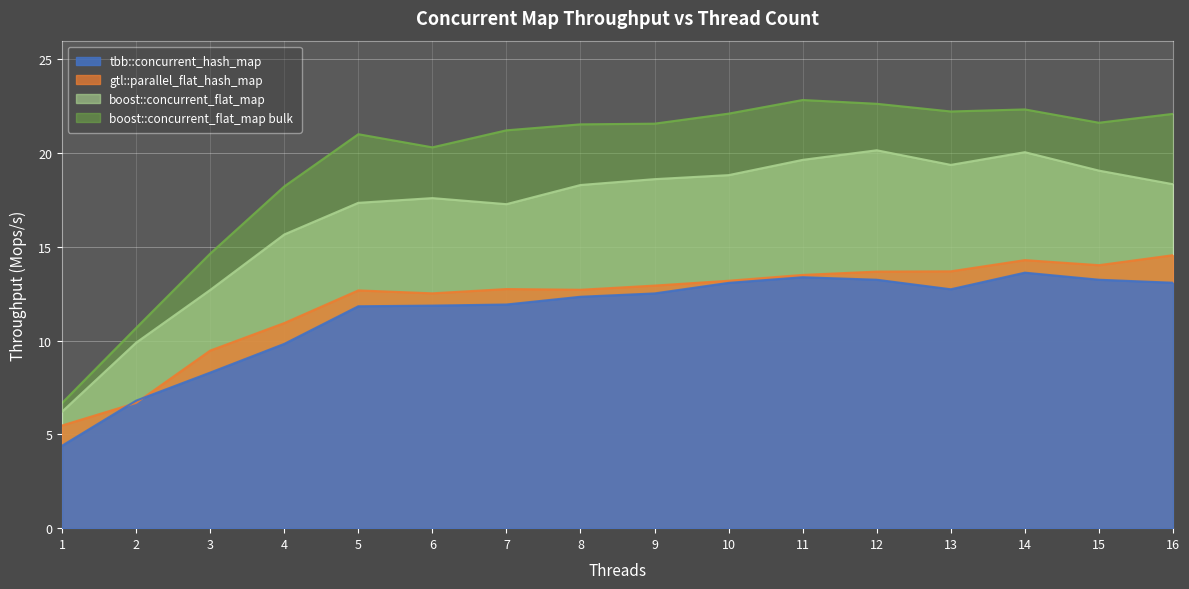

Reading left to right, transcribe all the data shown in this chart.

tbb::concurrent_hash_map: 1=4.4	2=6.8	3=8.3	4=9.8	5=11.8	6=11.9	7=11.9	8=12.3	9=12.5	10=13.1	11=13.4	12=13.2	13=12.7	14=13.6	15=13.3	16=13.1
gtl::parallel_flat_hash_map: 1=5.5	2=6.7	3=9.5	4=10.9	5=12.7	6=12.5	7=12.8	8=12.7	9=12.9	10=13.2	11=13.5	12=13.7	13=13.7	14=14.3	15=14.0	16=14.6
boost::concurrent_flat_map: 1=6.2	2=9.9	3=12.7	4=15.7	5=17.4	6=17.6	7=17.3	8=18.3	9=18.6	10=18.8	11=19.6	12=20.2	13=19.4	14=20.1	15=19.1	16=18.3
boost::concurrent_flat_map bulk: 1=6.7	2=10.7	3=14.6	4=18.2	5=21.0	6=20.3	7=21.2	8=21.5	9=21.6	10=22.1	11=22.8	12=22.6	13=22.2	14=22.3	15=21.6	16=22.1